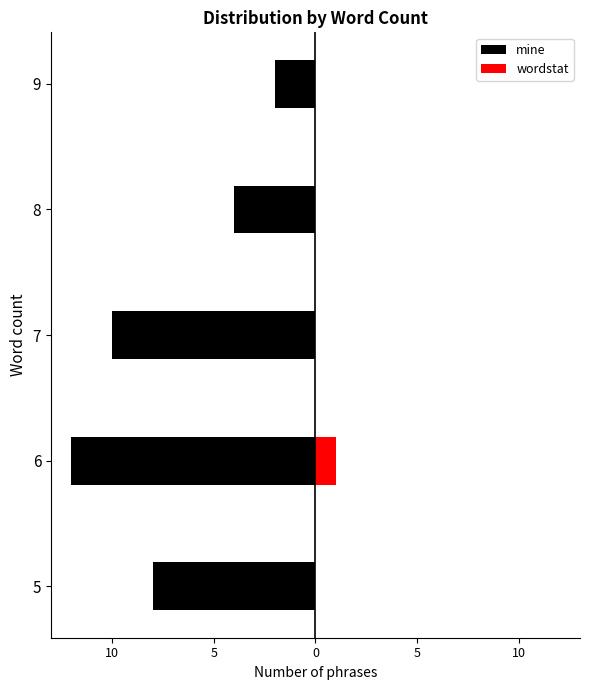

What is the label of the 3rd bar from the right?

5